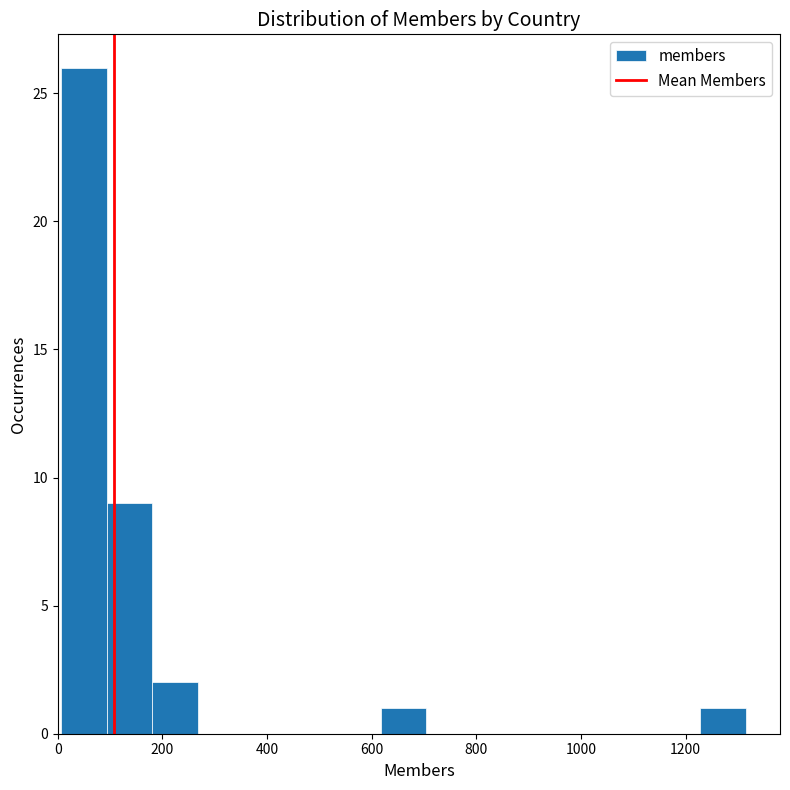

What is the height of the bar covering 100 to 180 on the x-axis? Neither the bar edges nor the heights are printed on the chart, so give them approximately, as read against the axes.

9